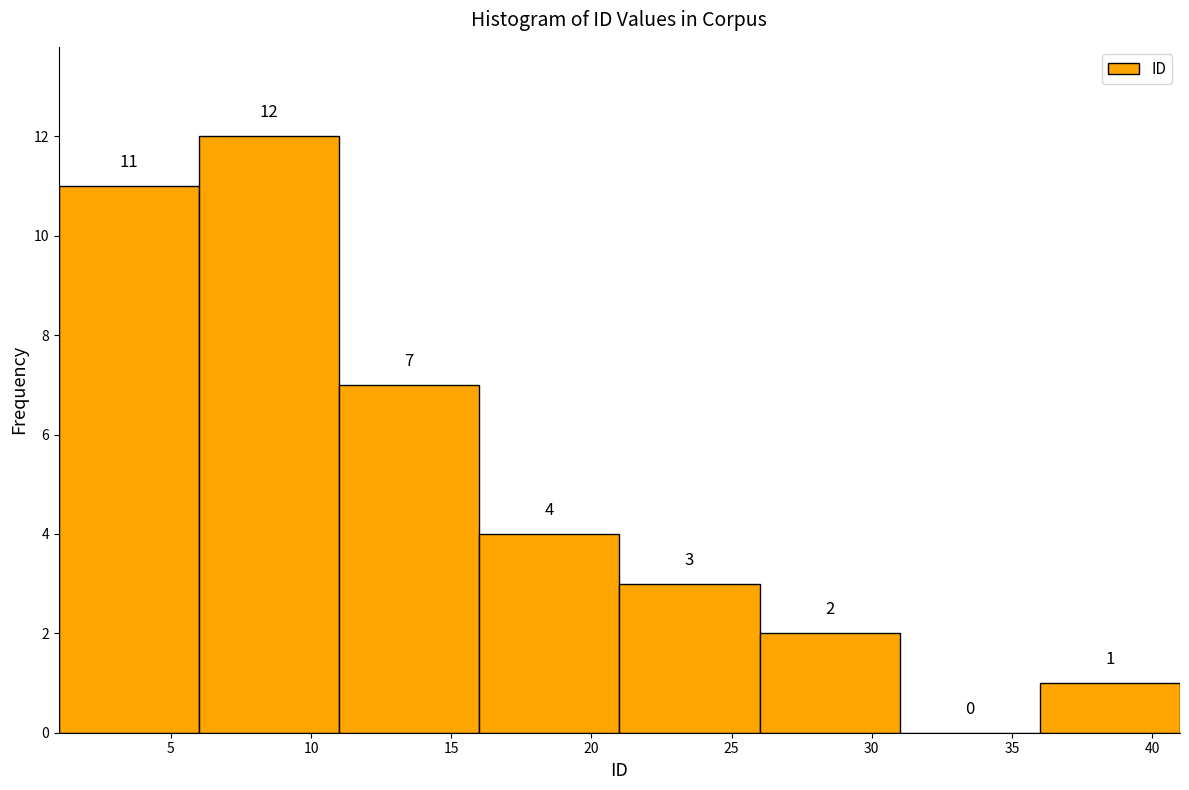

Reading left to right, transcribe this chart: for each bar, give the range it covers on the x-axis and its height.

1 to 6: 11
6 to 11: 12
11 to 16: 7
16 to 21: 4
21 to 26: 3
26 to 31: 2
31 to 36: 0
36 to 41: 1